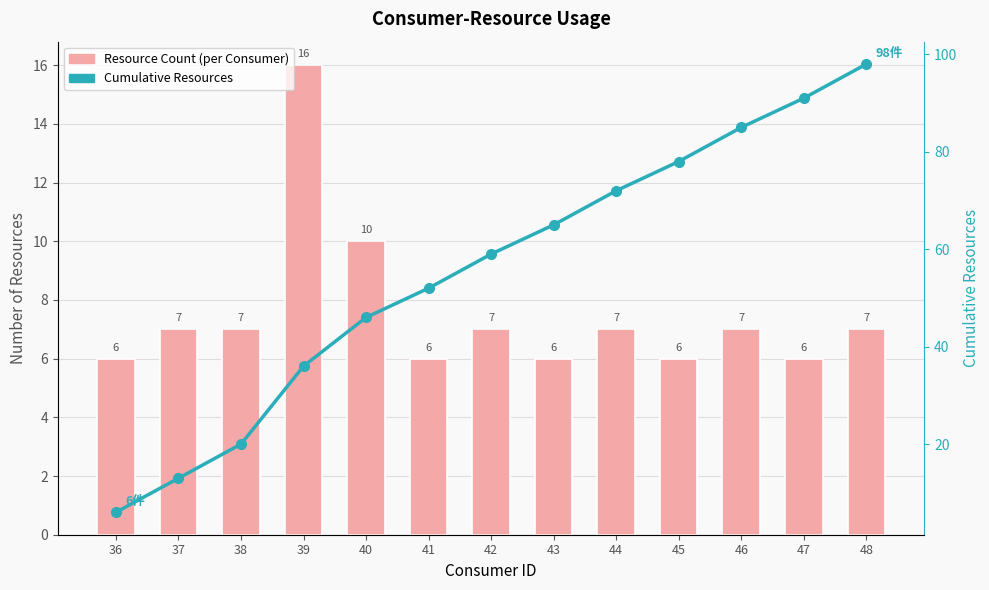

What is the total value across all series at 44?

79